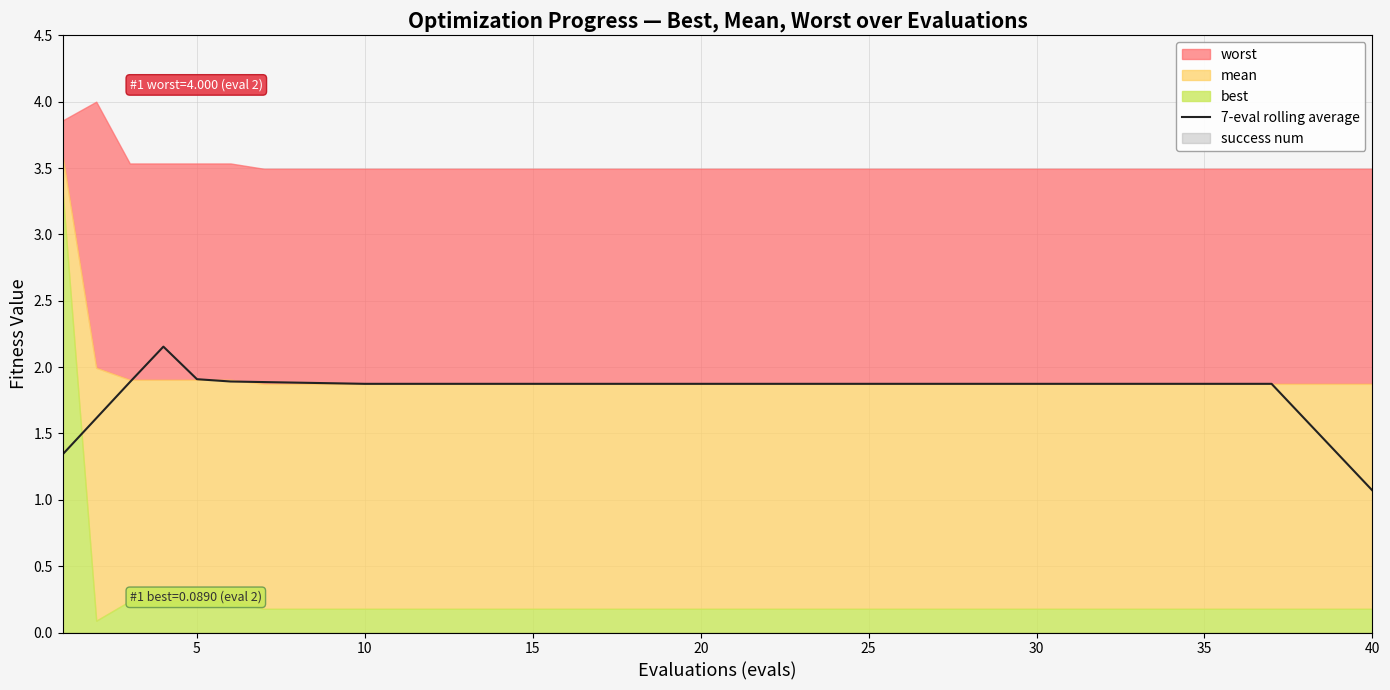

What is the difference between the second highest and second lowest values?

0.6